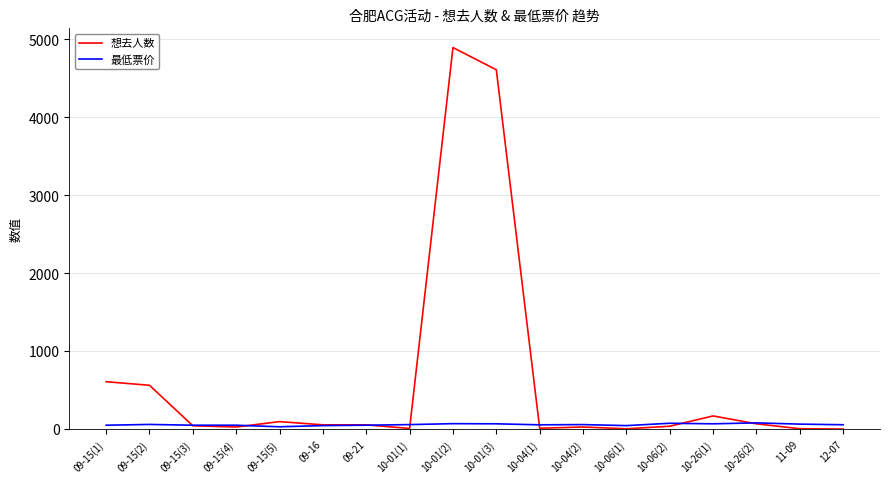

Which series has the largest range (max minus min)?

想去人数